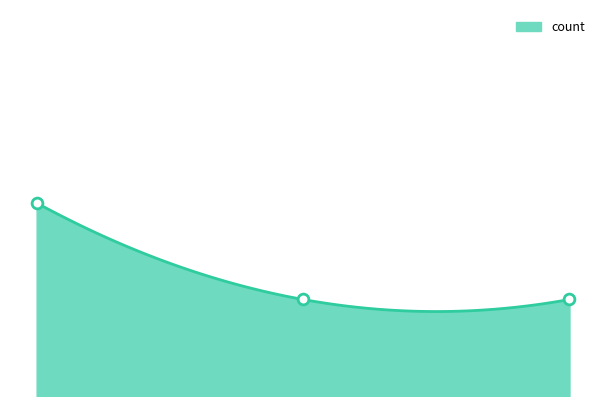

Which has a higher value, 2019-02-12 19:04:00 or 2019-02-12 10:42:00?

2019-02-12 10:42:00